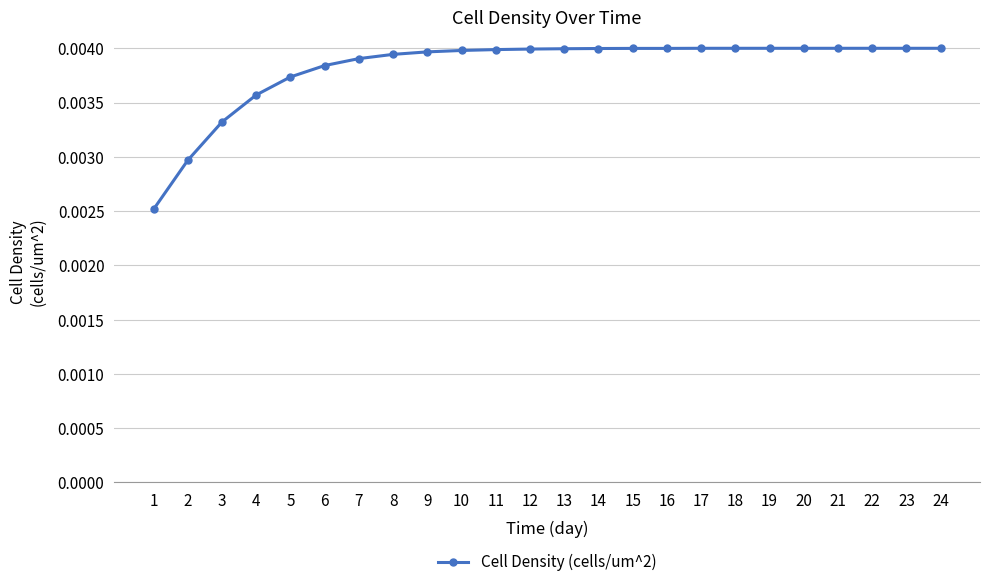

Count the values in the range 0 to 1.

24